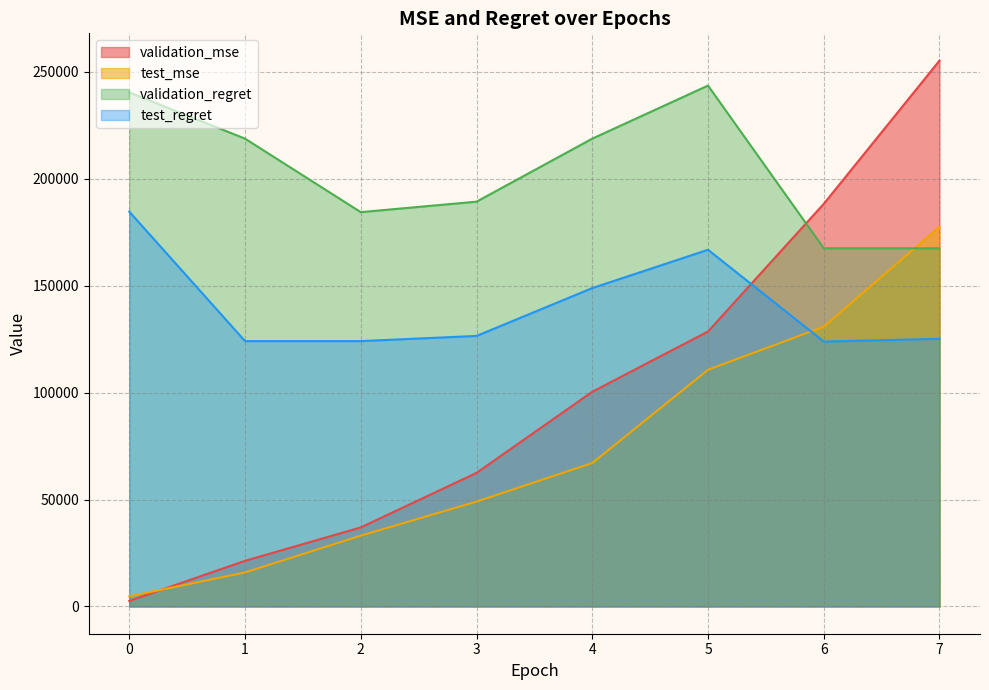

List the labels in order of validation_mse value, smallest first.

0, 1, 2, 3, 4, 5, 6, 7